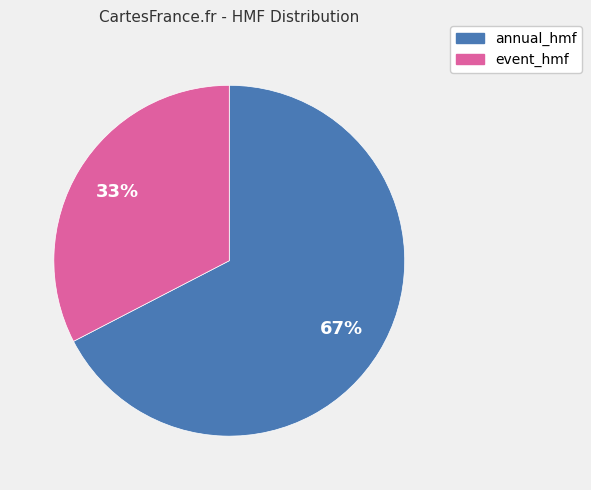

Count the number of slices in the pie.

2